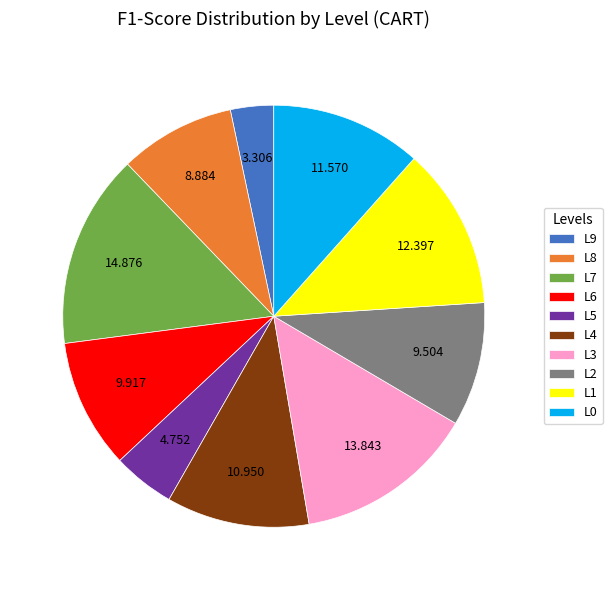

How many slices are in this pie chart?

10